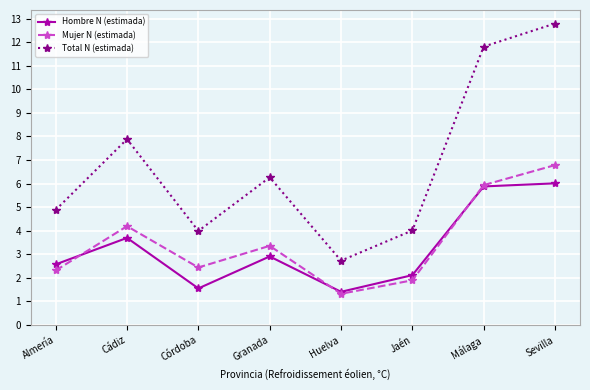

What is the sum of the Hombre N (estimada) values at Cádiz and Granada?

6.6